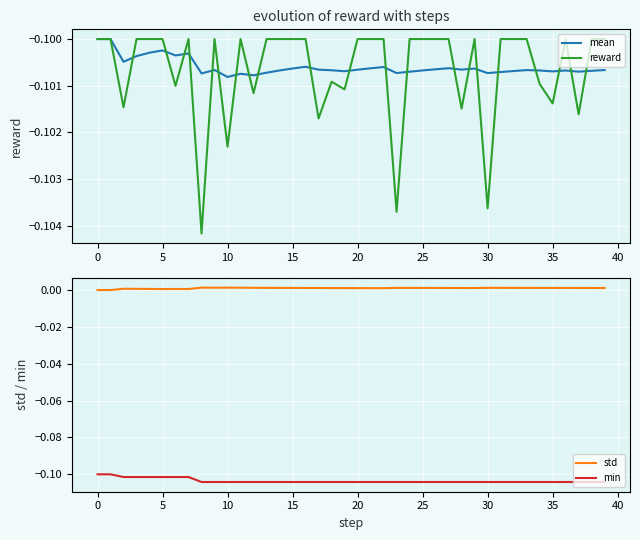

True or false: std and min cross at least once.

False